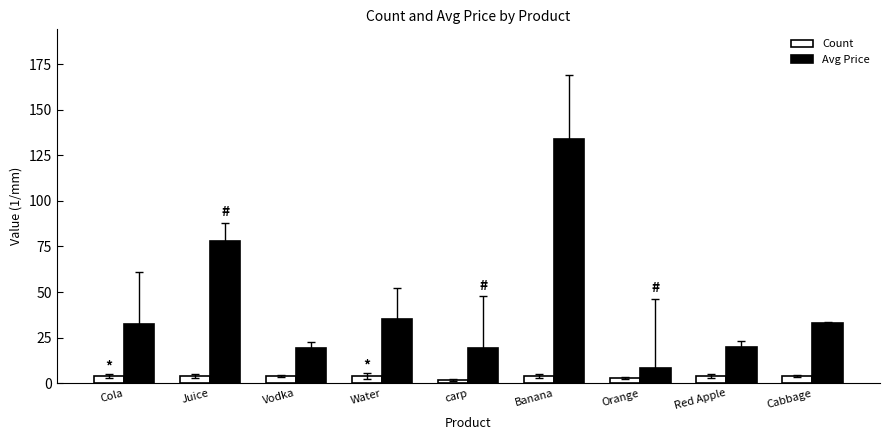

How many series are shown in this chart?

2